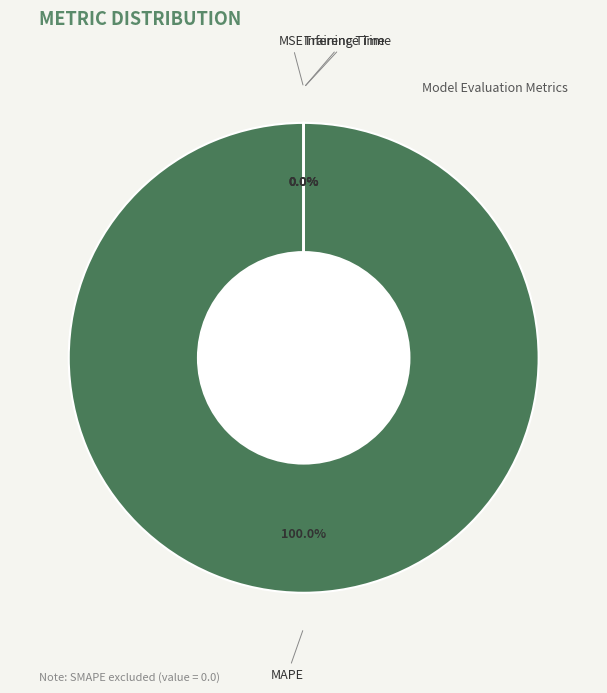

To the nearest percent, what portion does MAPE represent?

100%